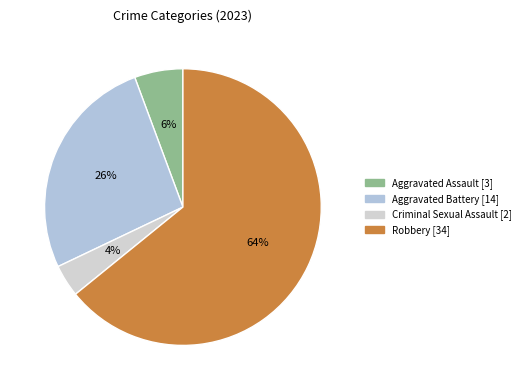

To the nearest percent, what percentage of the pie is Robbery?

64%